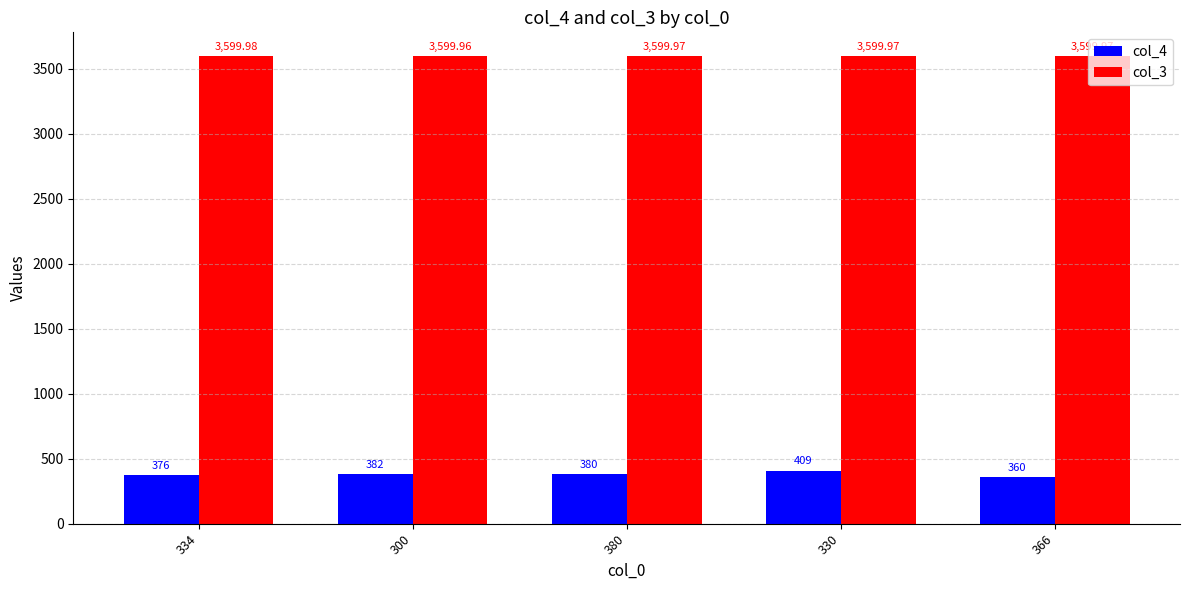

Are the bars grouped side by side (vs. stacked)?

Yes